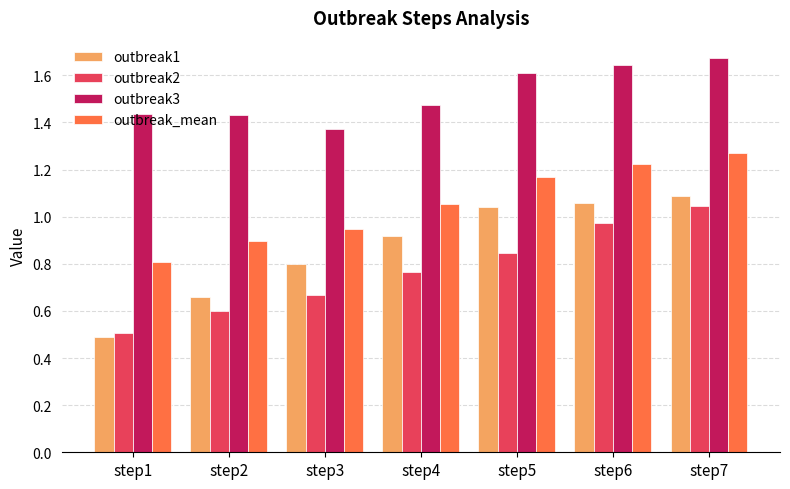

The value of outbreak2 at step4 is 0.4. True or false?

False